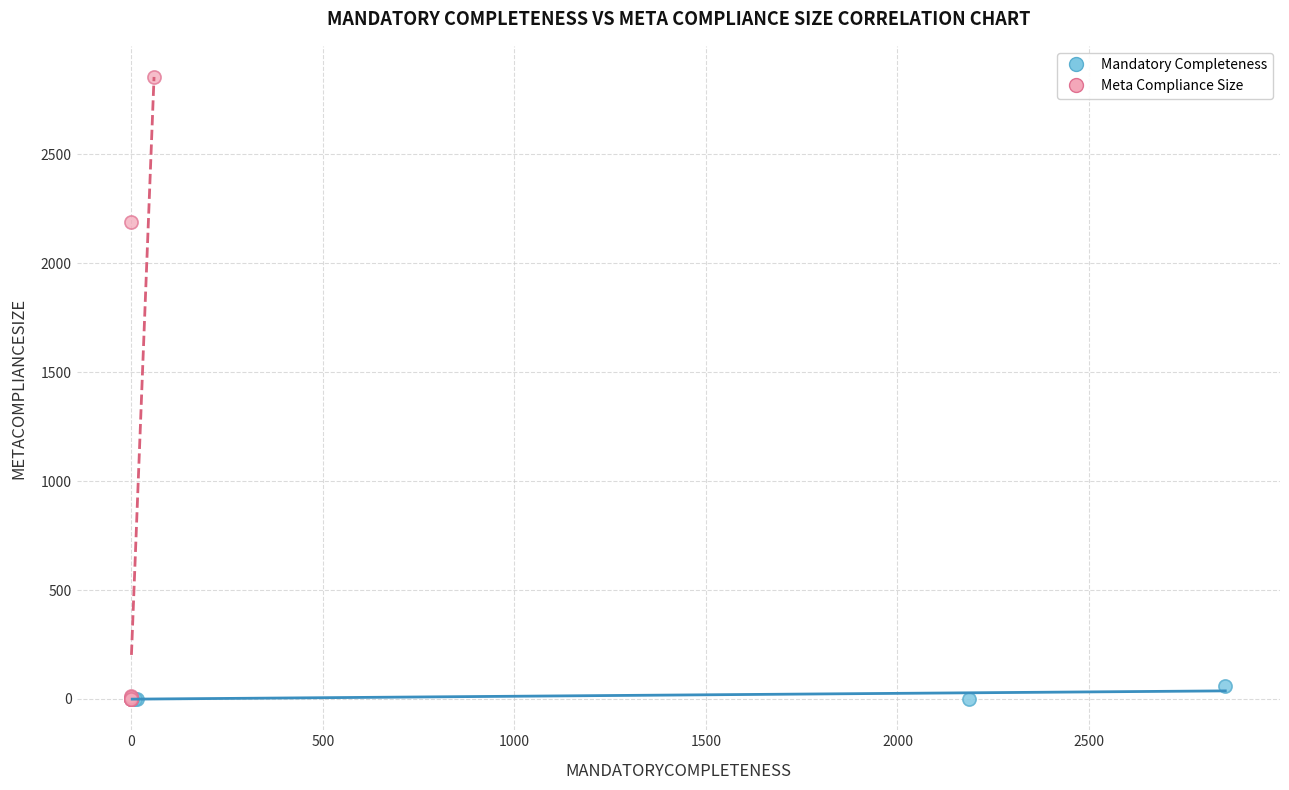

Which series contains the highest Y value?

Meta Compliance Size